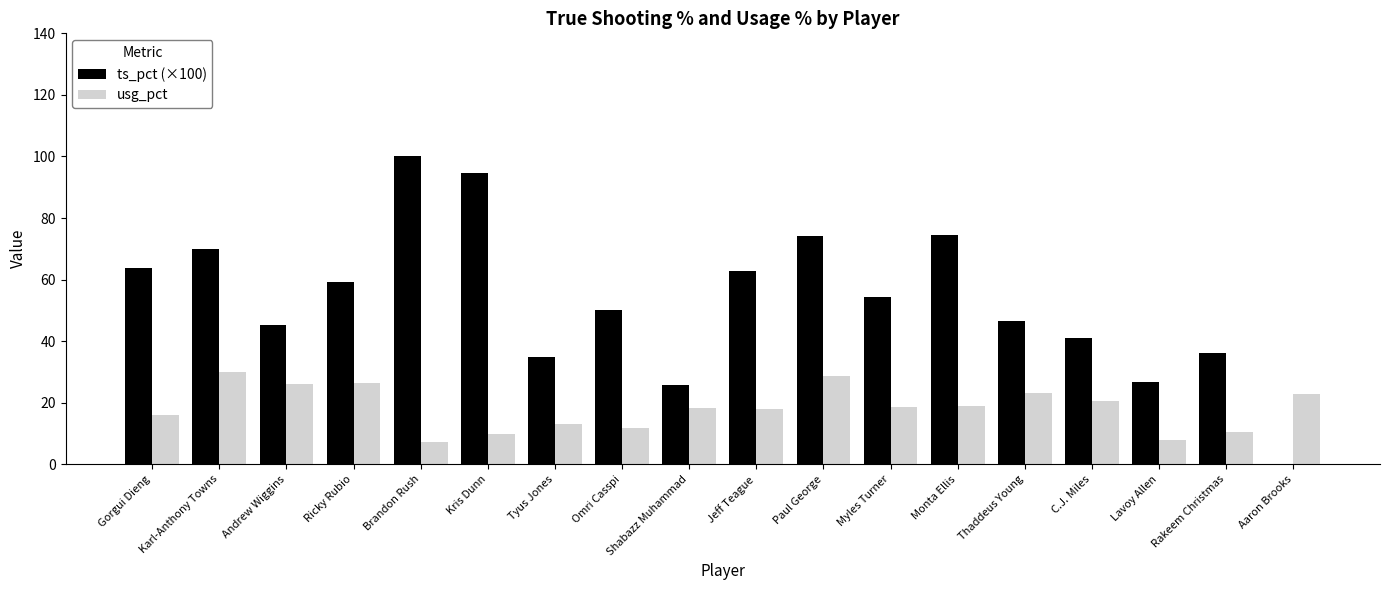

What is the total value across all series at Monta Ellis?

93.3